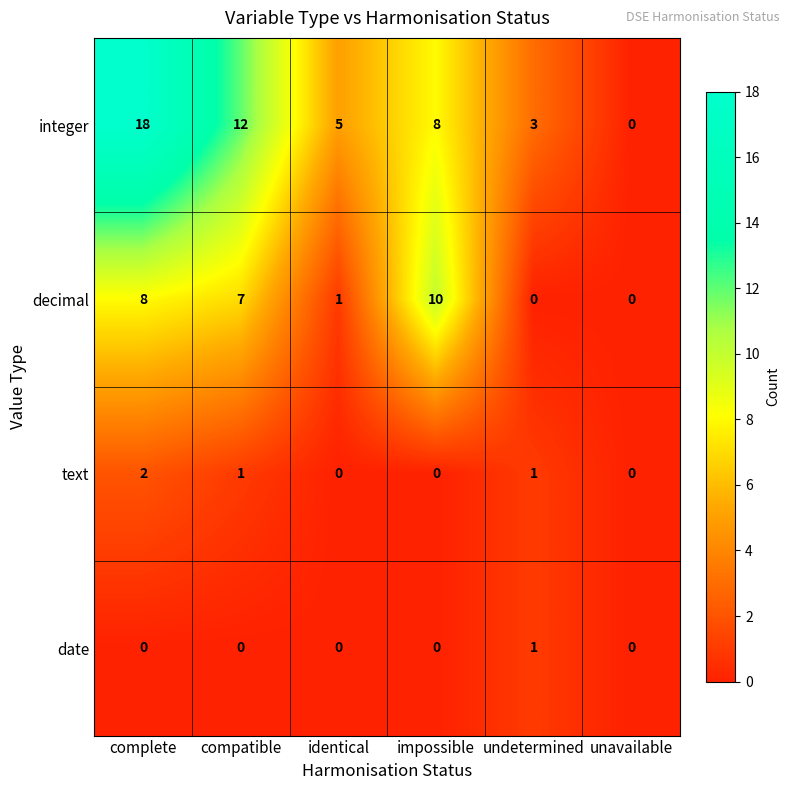

Rank the series by their maximum value, from highest to lowest.

integer, decimal, text, date